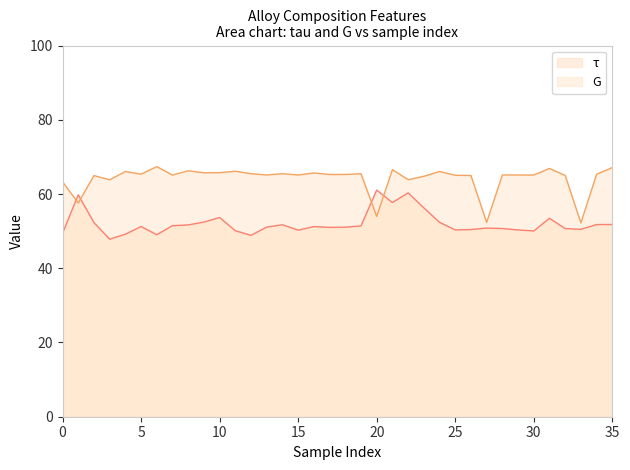

Which label corresponds to the smallest value in the chart?

3